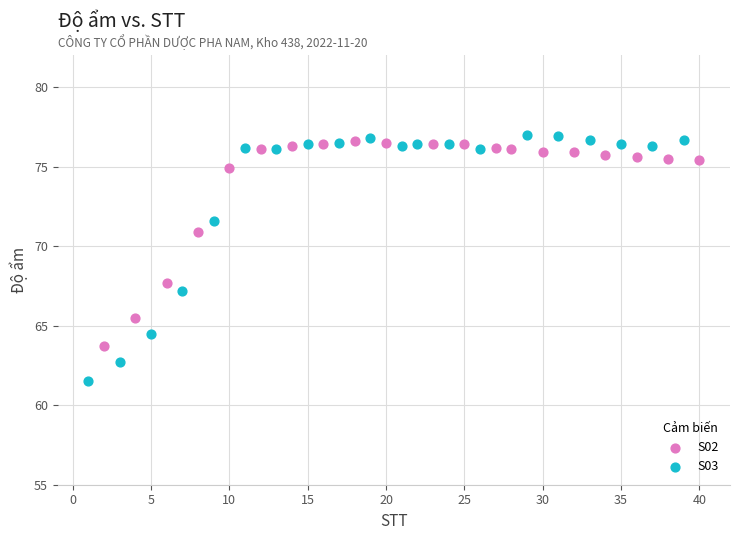

Which series has the largest Y range (max minus min)?

S03